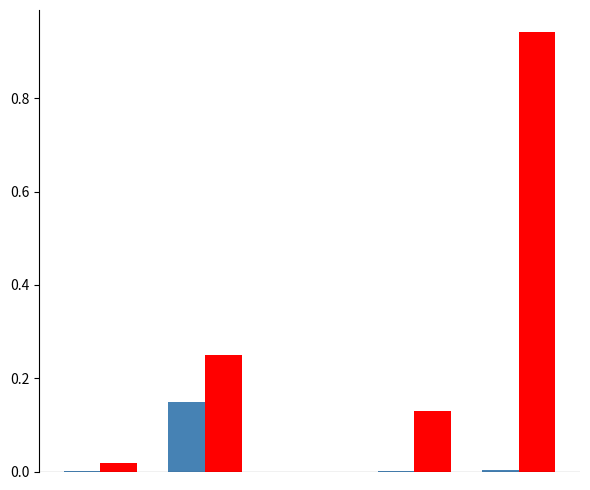

Reading right to left, list all the values displayed in this chart.

Normalized col_1: 4=0.0	3=0.0	2=0.0	1=0.1	0=0.0
col_1: 4=0.9	3=0.1	2=0.0	1=0.2	0=0.0